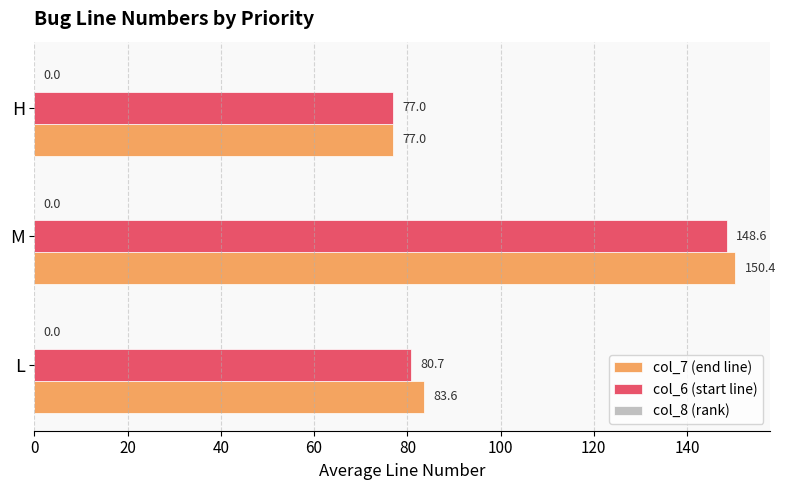

Rank the series by their maximum value, from lowest to highest.

col_6 (start line), col_7 (end line)